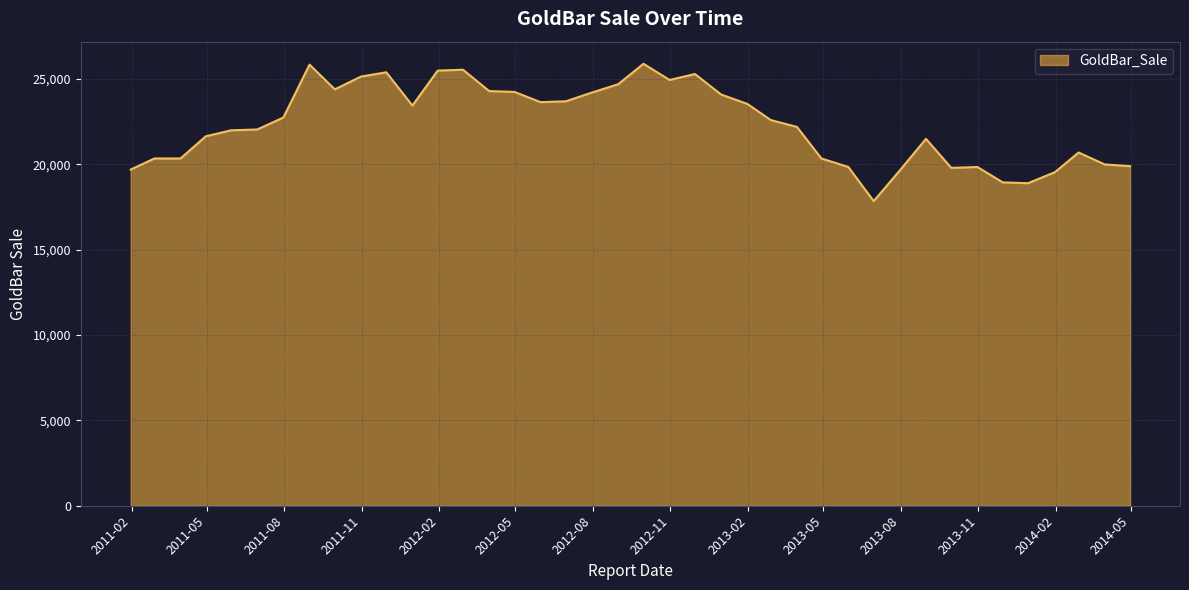

What is the difference between the maximum and minimum values?

8050